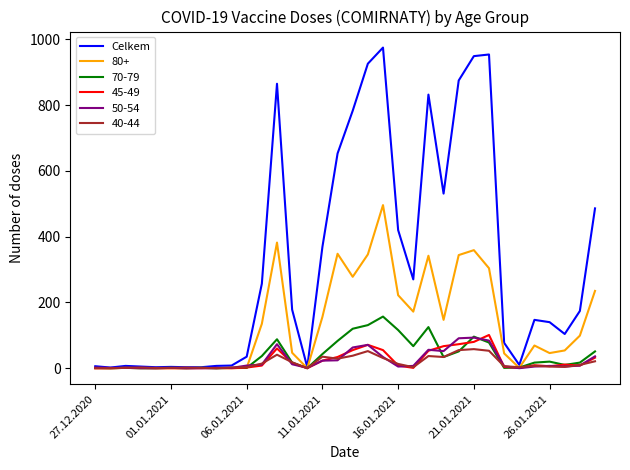

Which series has the largest total across all categories?

Celkem